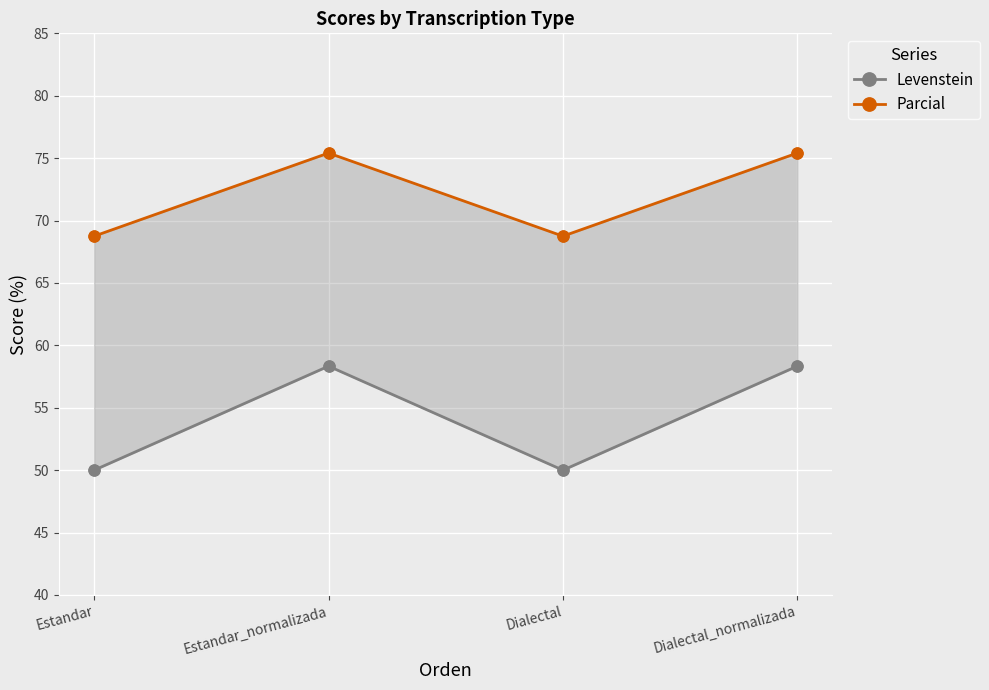

Is the value of Levenstein at Estandar_normalizada greater than the value of Parcial at Dialectal?

No